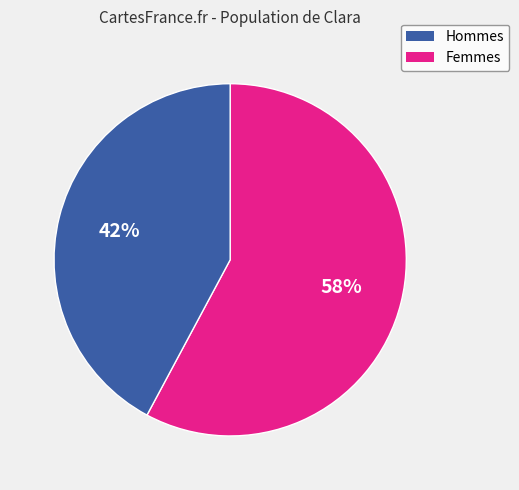

How many segments does this pie chart have?

2